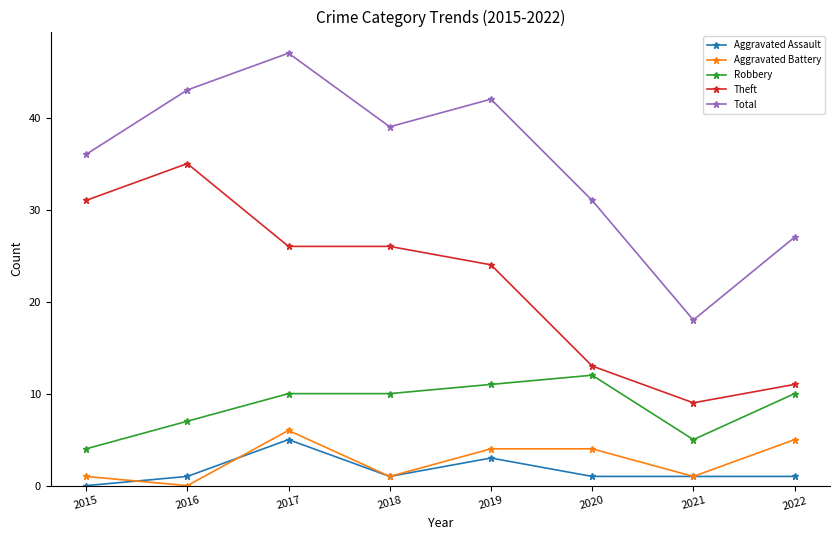

True or false: Theft has more than 0 interior local peaks.

True